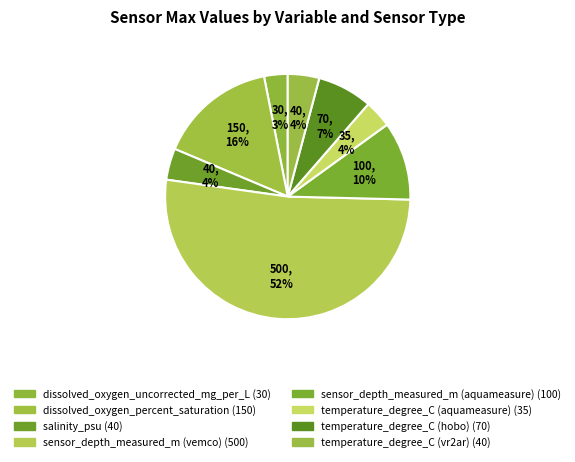

Is it true that temperature_degree_C (vr2ar) is 4% of the pie?

True